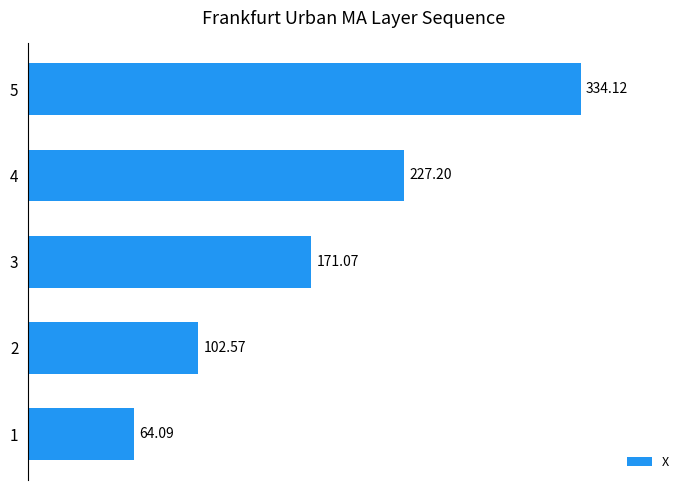

What is the ratio of the value at 5 to the value at 3?

2.0